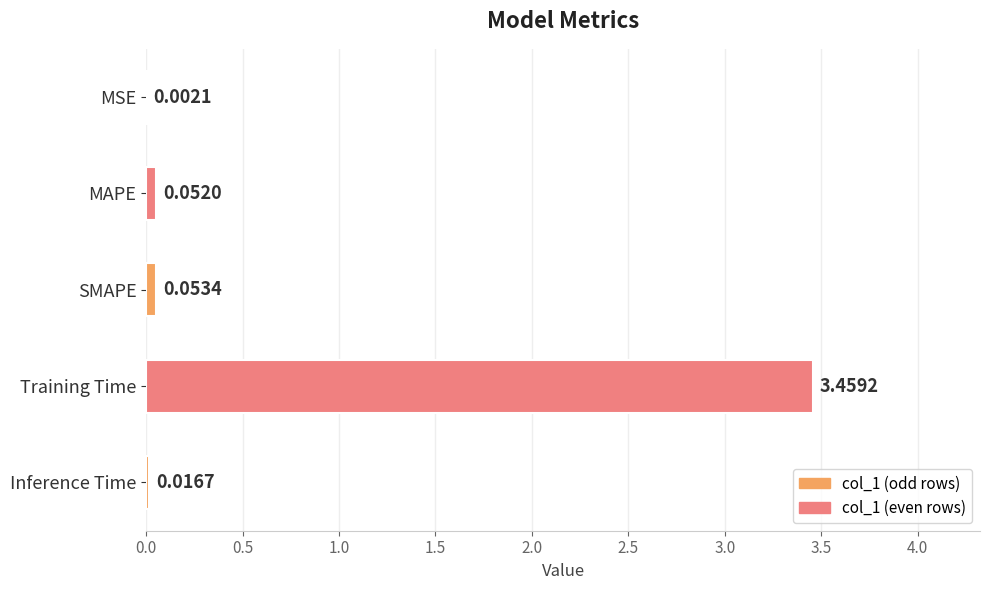

At which category does the chart reach its peak across all series?

Training Time